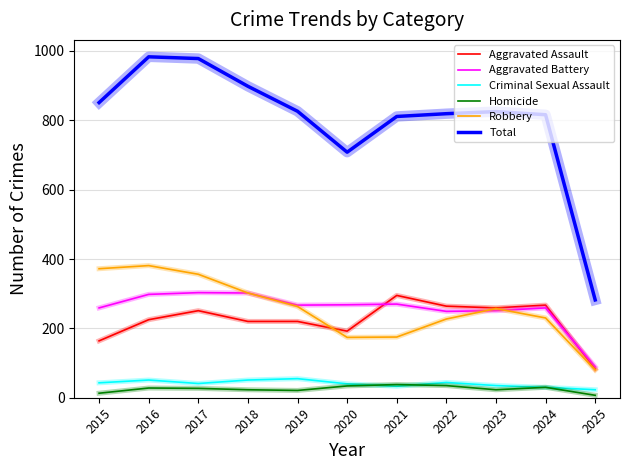

True or false: Criminal Sexual Assault and Aggravated Battery intersect in this chart.

False